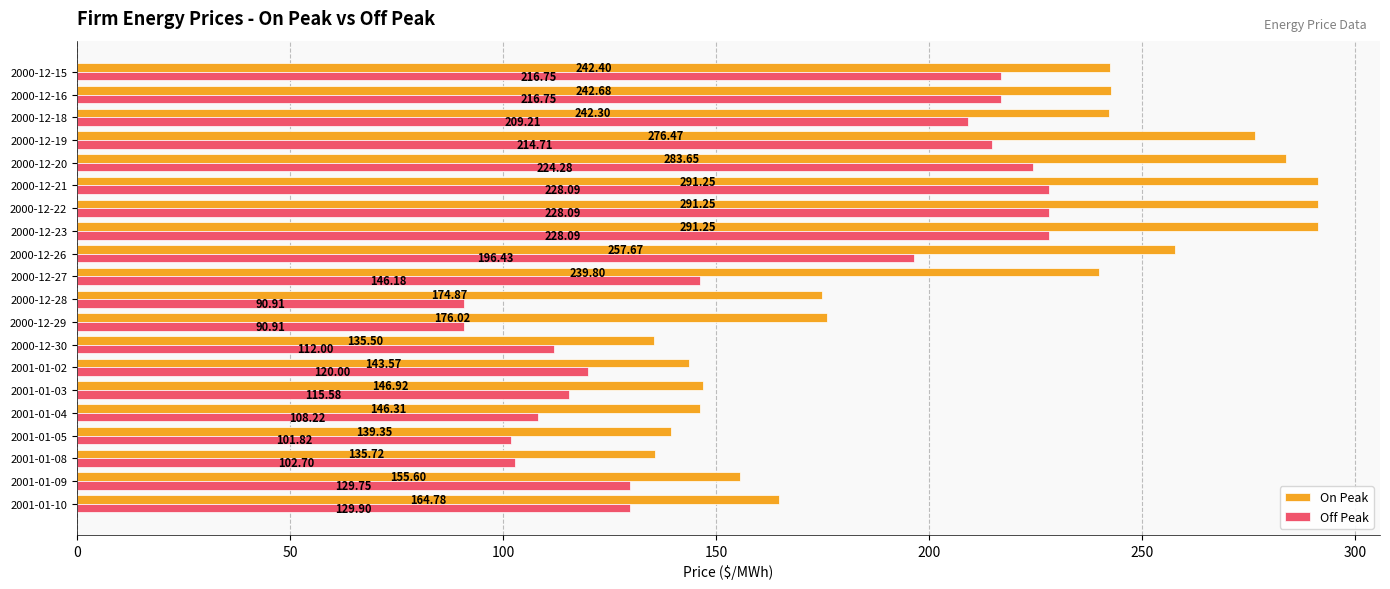

What is the minimum value shown in the chart?

90.9